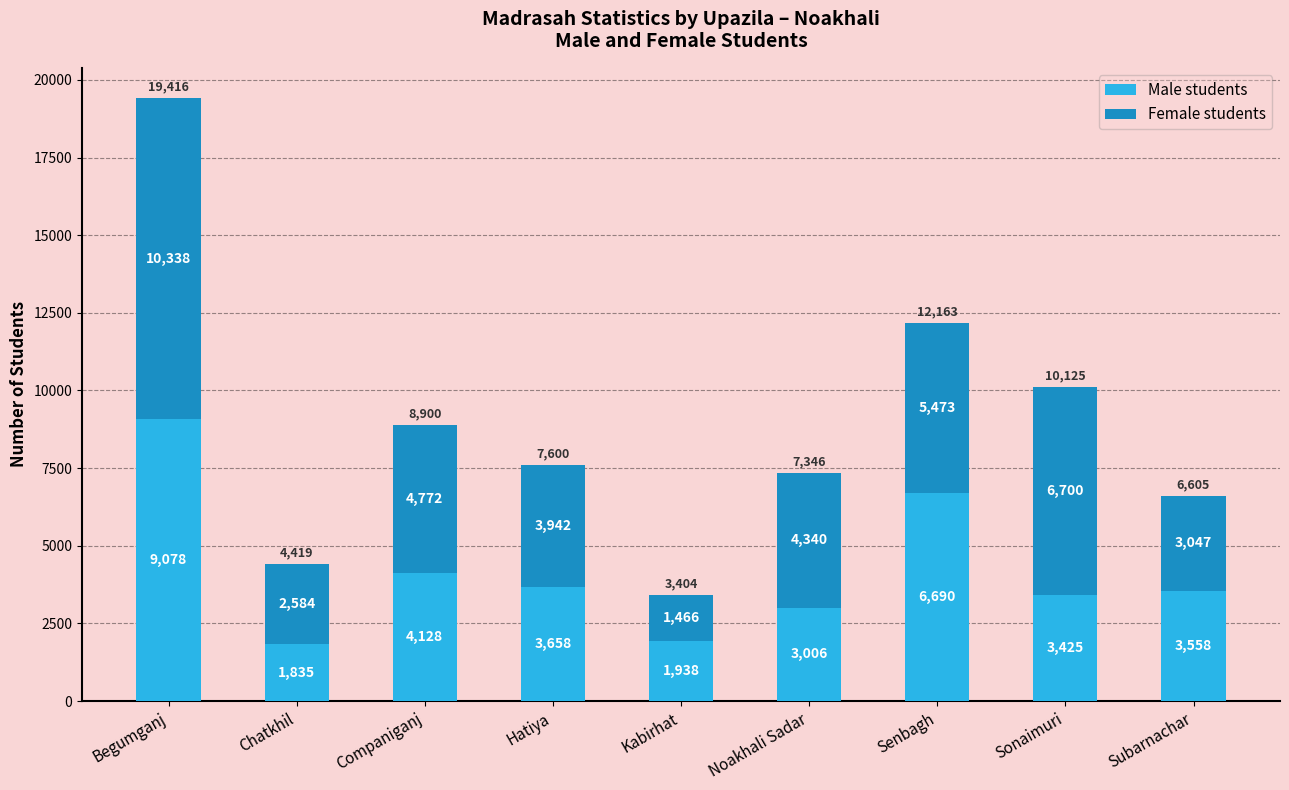

List the labels in order of Male students value, largest first.

Begumganj, Senbagh, Companiganj, Hatiya, Subarnachar, Sonaimuri, Noakhali Sadar, Kabirhat, Chatkhil